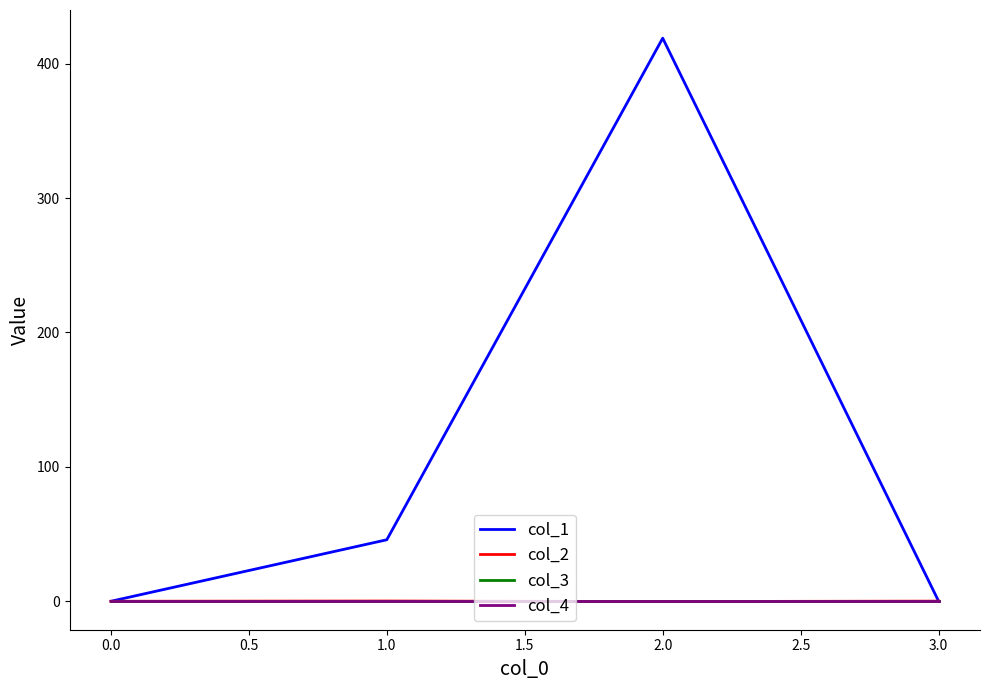

The value of col_1 at 1.0 is 11.6. True or false?

False